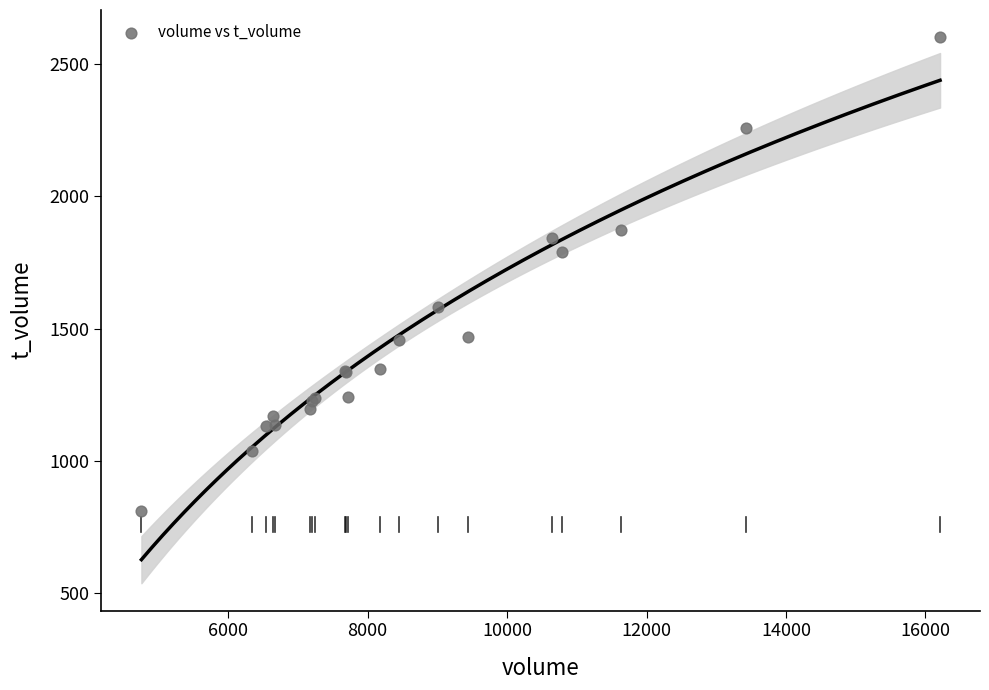

What Y value in the scatter plot is closest to 1705?

1788